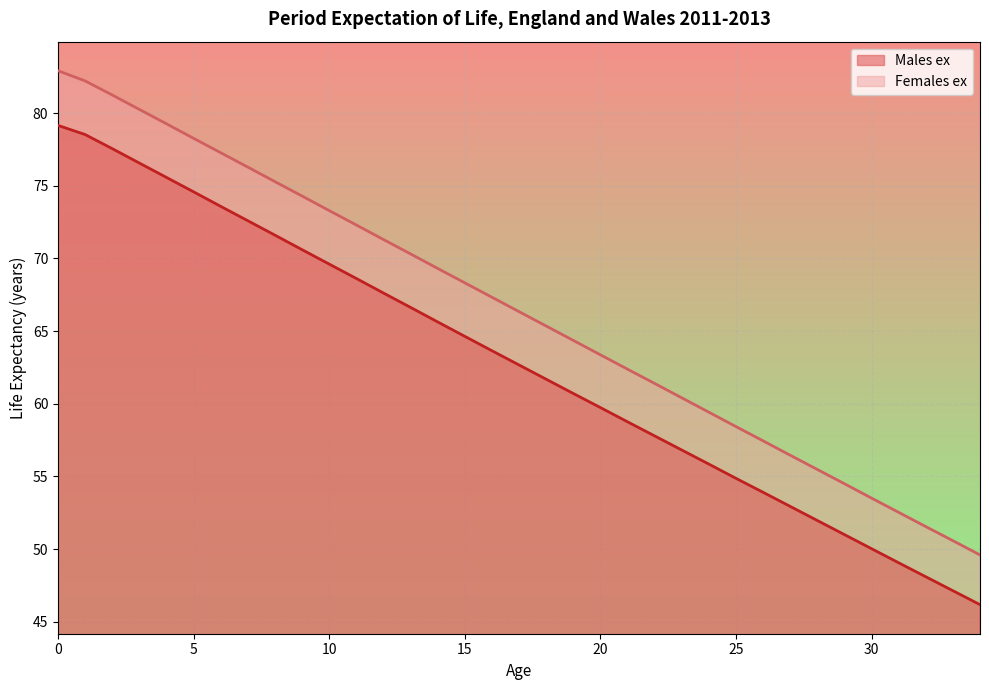

Which category has the lowest value across all series?

34